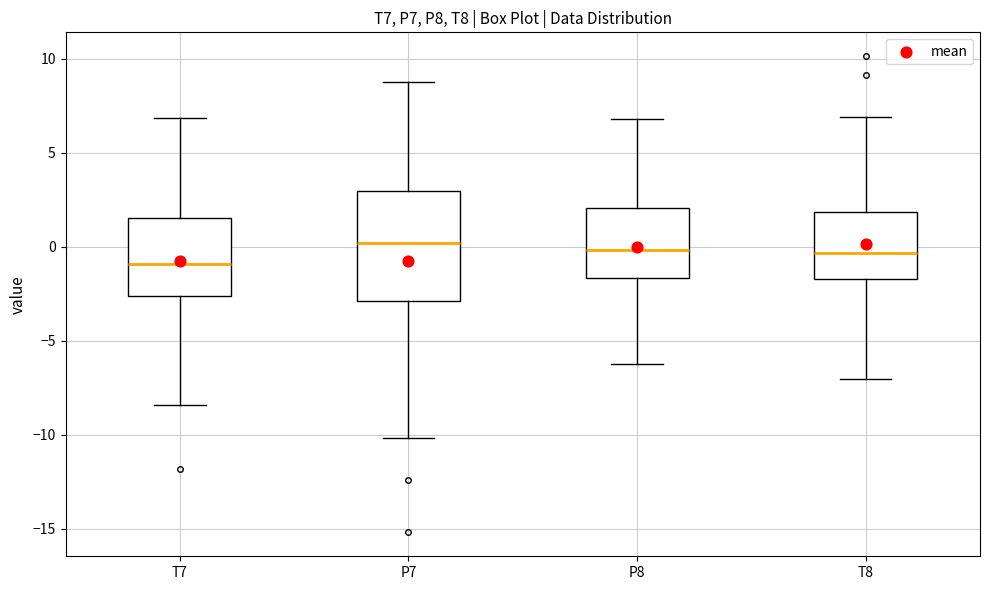

Comparing the boxes themselves (not the whiskers), which one is the tallest?

P7